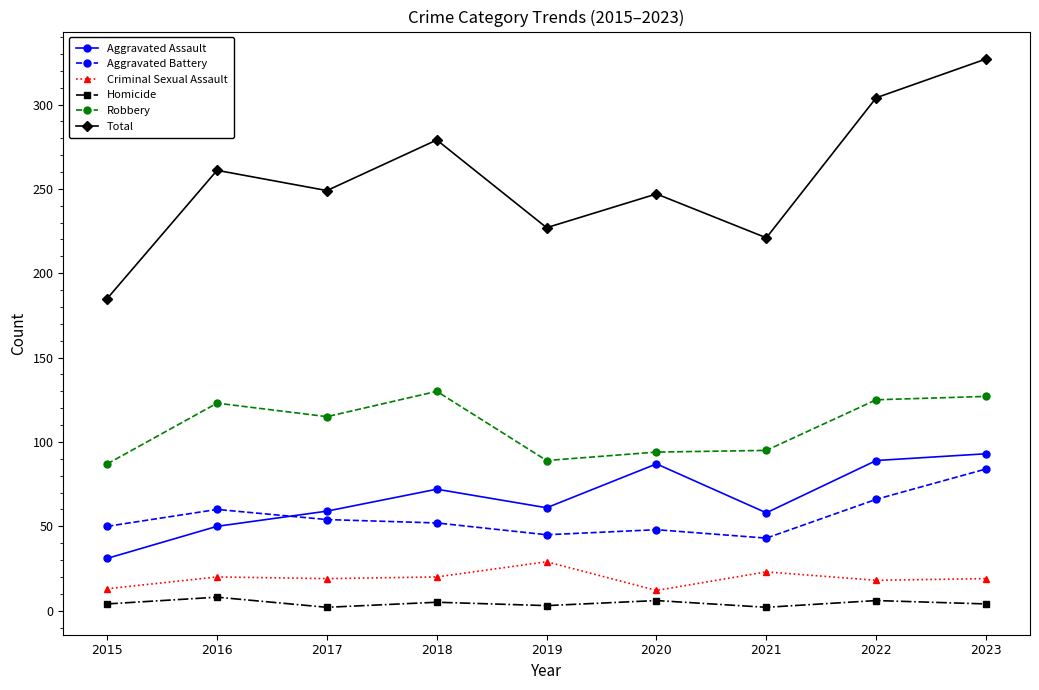

Which series has the largest range (max minus min)?

Total